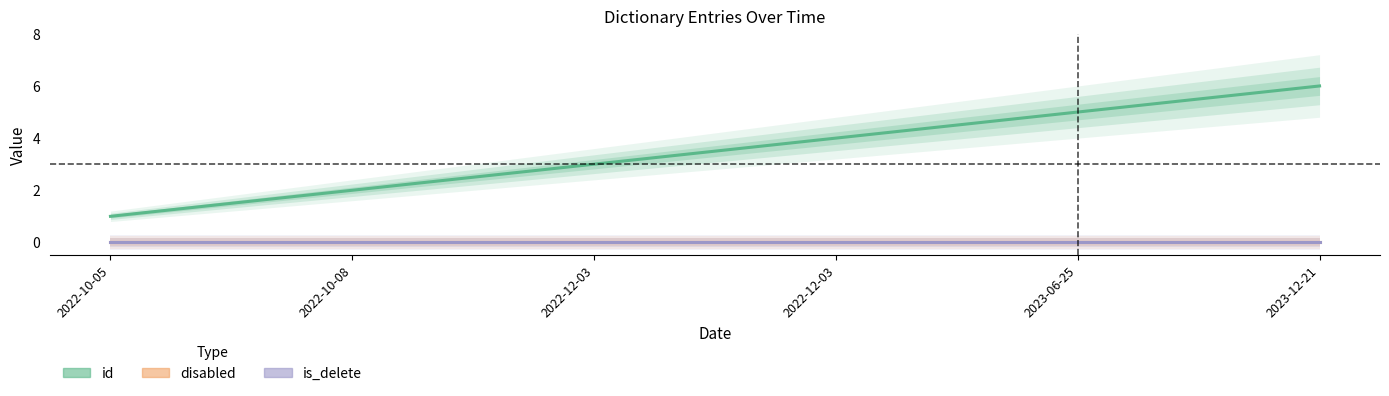

List the labels in order of disabled value, largest first.

2022-10-05, 2022-10-08, 2022-12-03, 2022-12-03, 2023-06-25, 2023-12-21